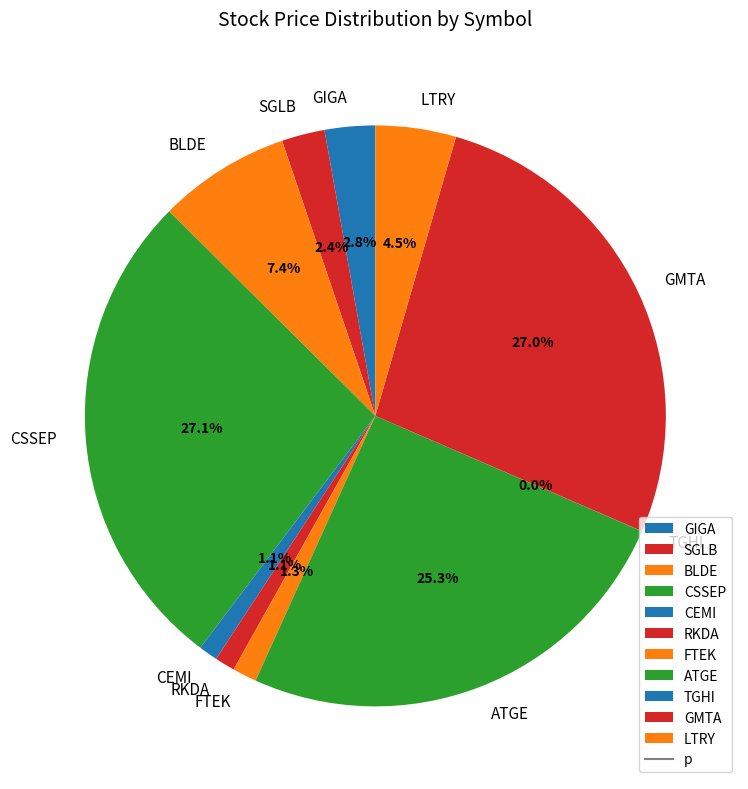

How much of the chart is everything except FTEK?

98.7%